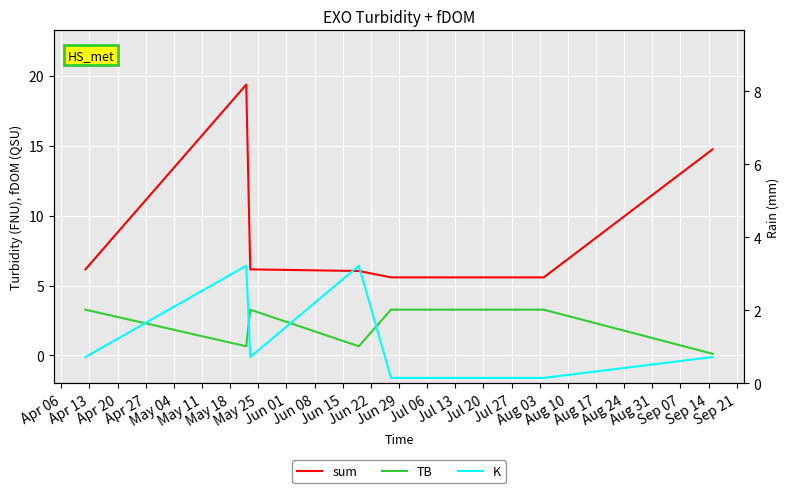

True or false: TB and K intersect in this chart.

True